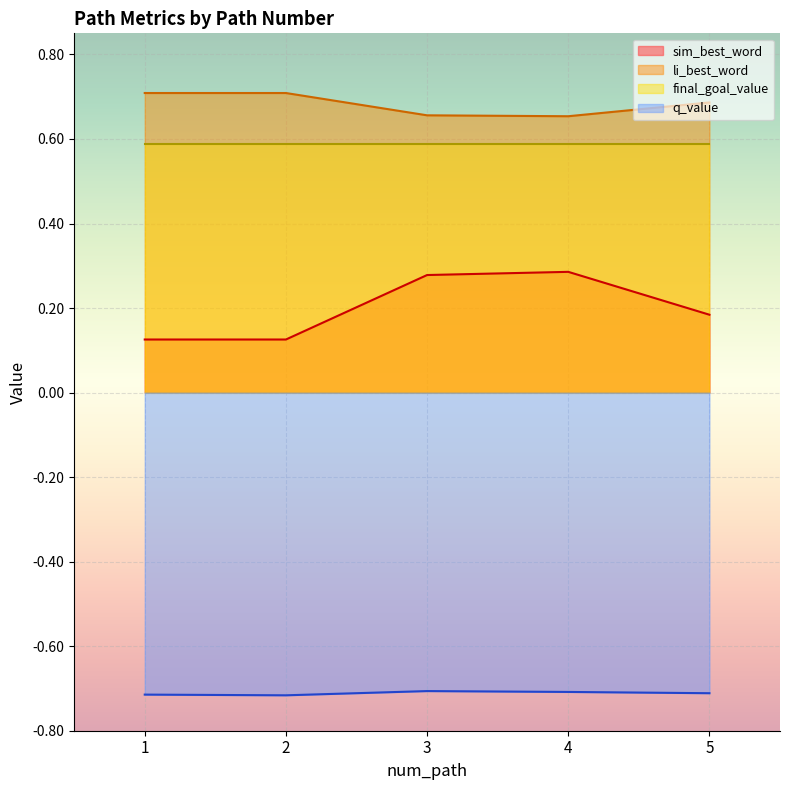

True or false: q_value has a value of -0.9 at 3.

False